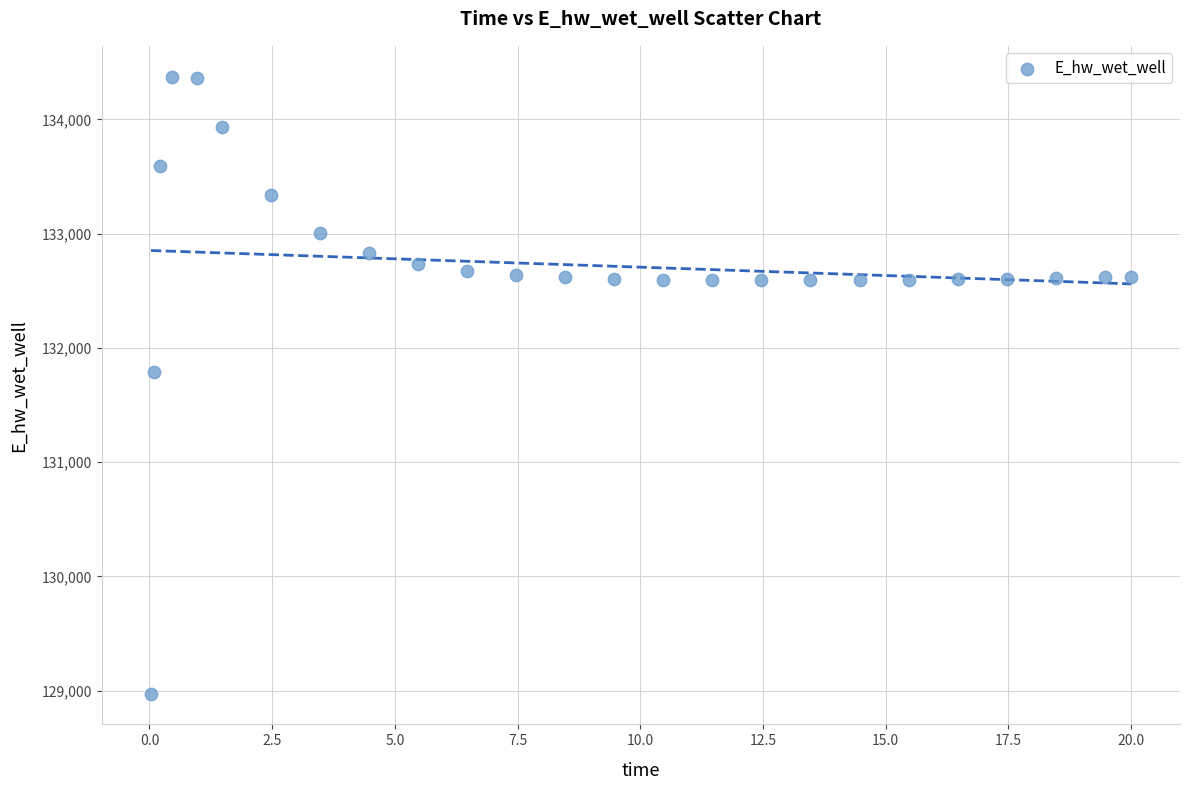

What Y value in the scatter plot is closest to 131674?

131791.1